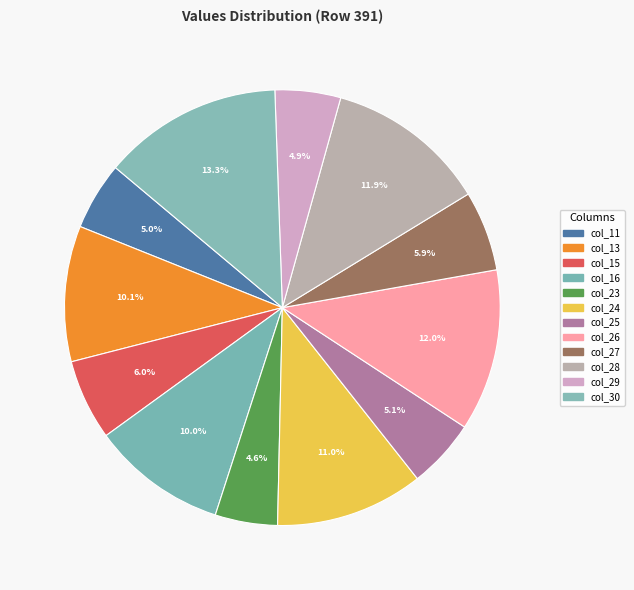

Which slice is the smallest?

col_23